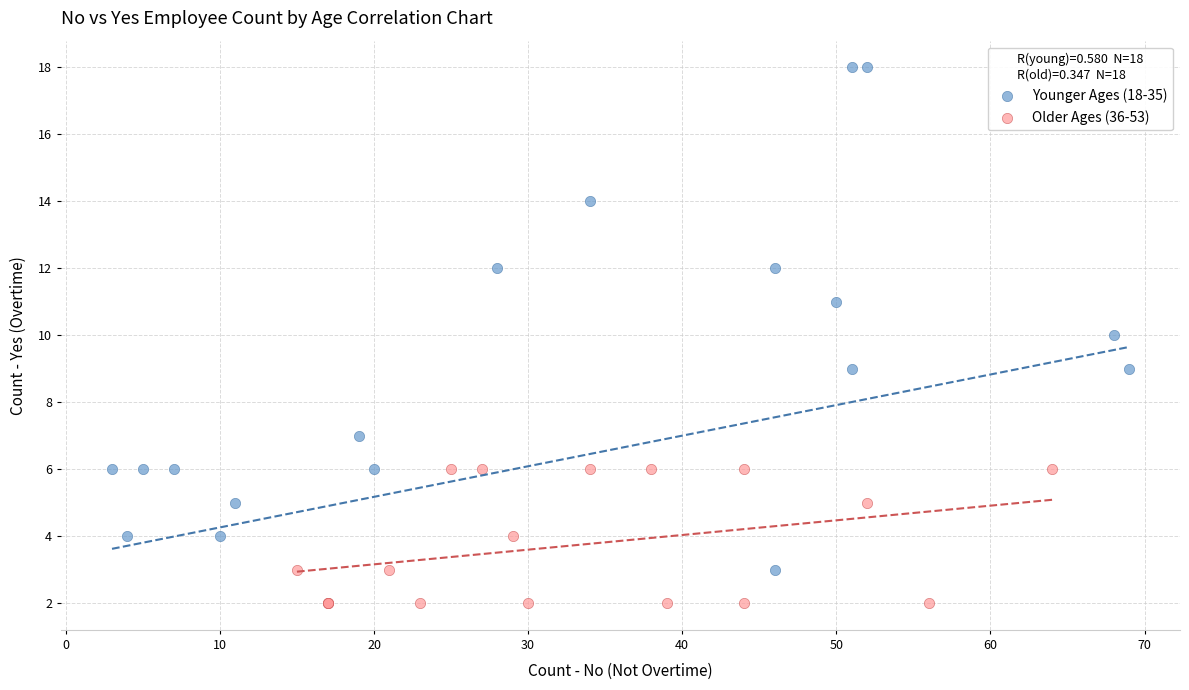

What are all the series names shown in the legend?

Younger Ages (18-35), Older Ages (36-53)